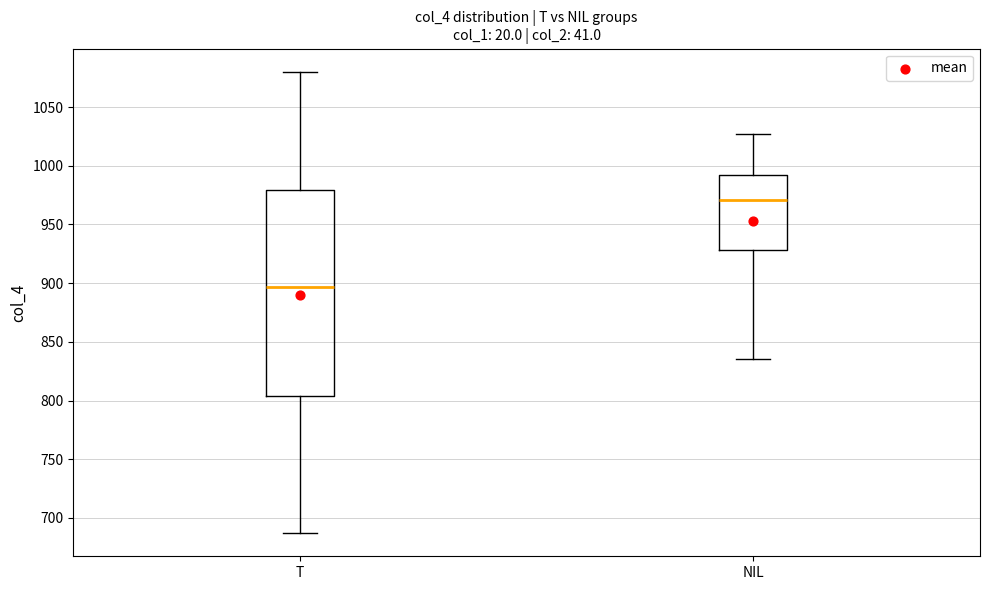

Reading left to right, transcribe this box plot: for each box, give where its median line is, the range the box spans, and where its two whiskers end, as read against the y-axis. The values are not printed on the chart, so give them approximately, as read against the axis.

T: median 895, box 805 to 980, whiskers 685 to 1080
NIL: median 970, box 930 to 990, whiskers 835 to 1025